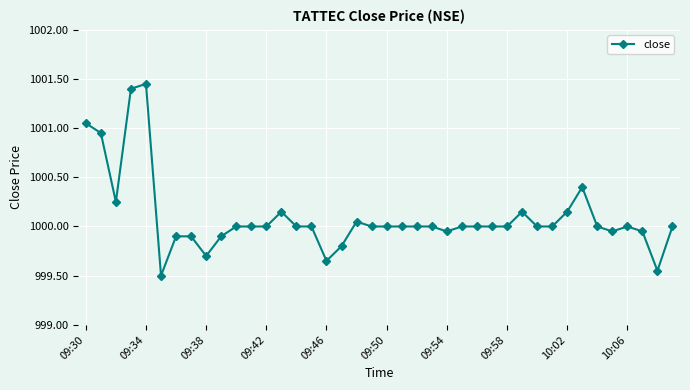

What is the difference between the maximum and second lowest values?

1.9